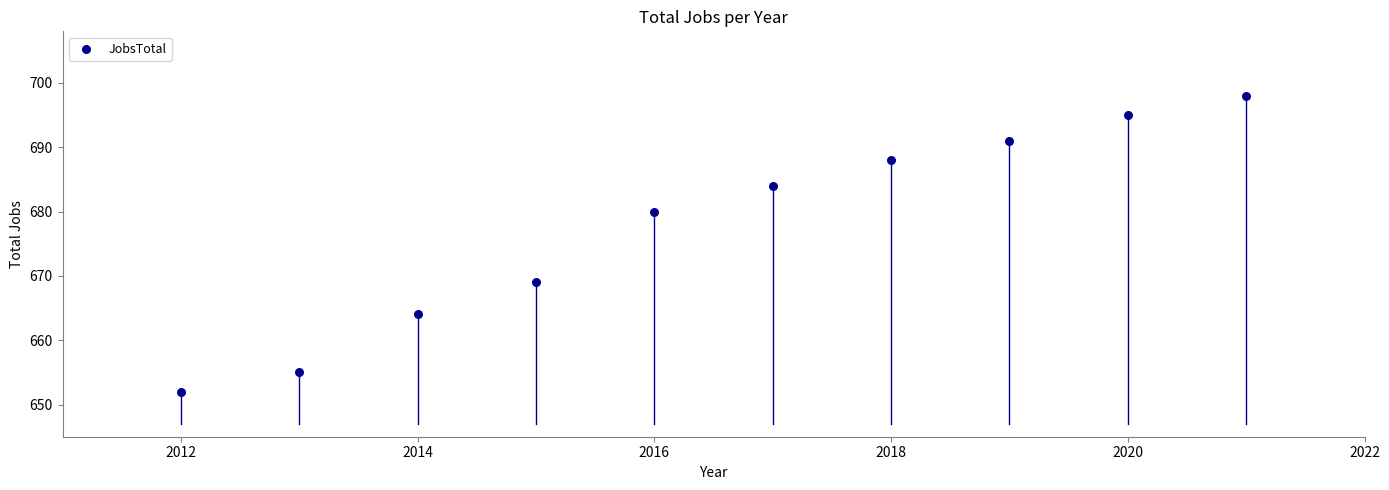

What Y value in the scatter plot is closest to 675?

680